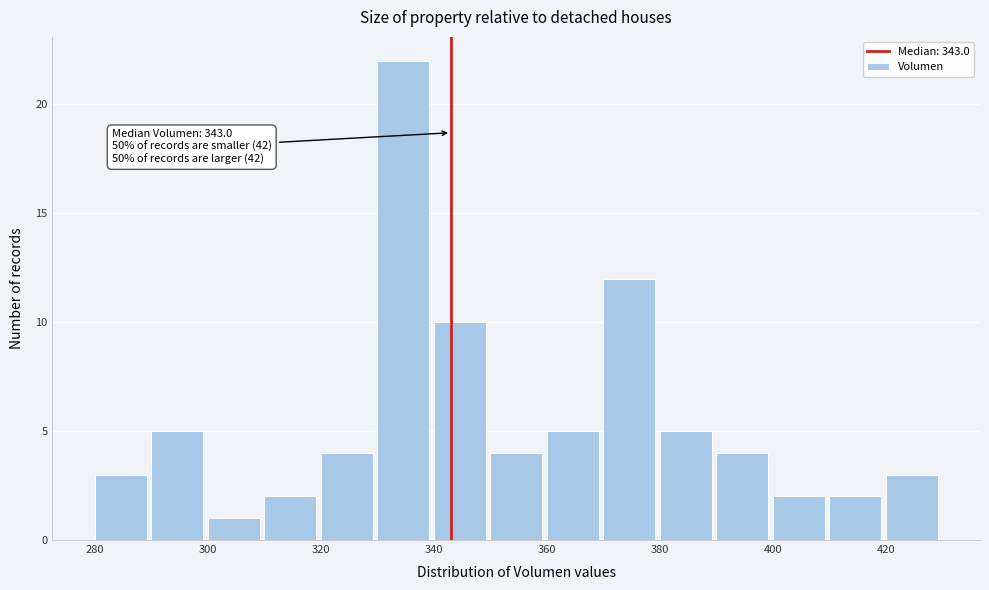

Which range on the x-axis has the tallest bar?

330 to 340